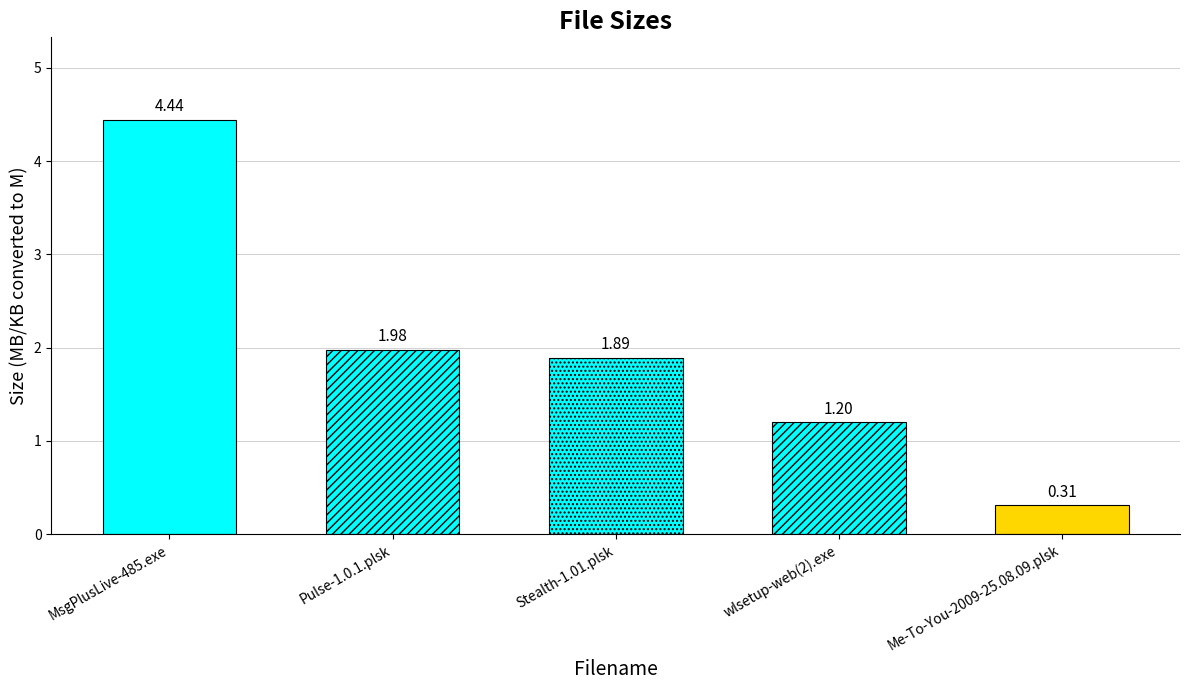

At which category does the chart reach its minimum across all series?

Me-To-You-2009-25.08.09.plsk